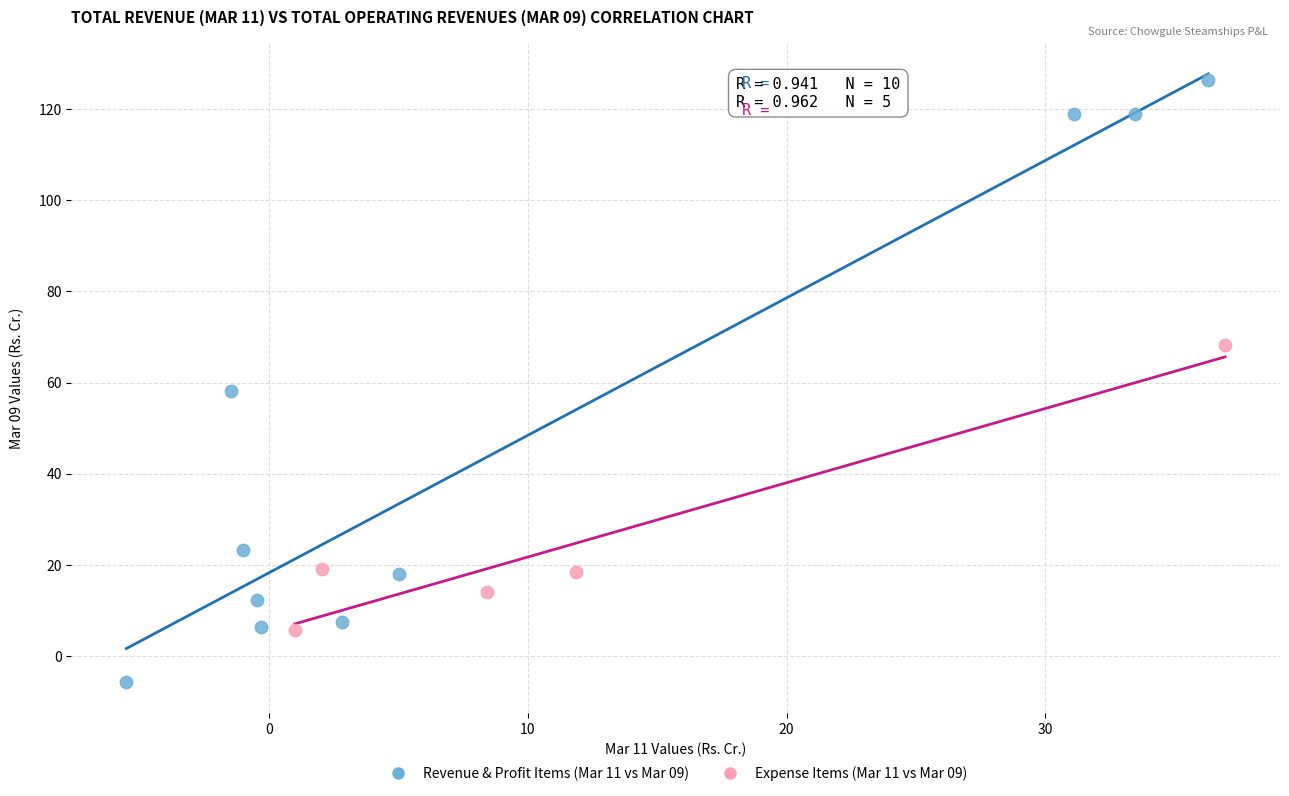

Which series reaches the maximum Y coordinate?

Revenue & Profit Items (Mar 11 vs Mar 09)